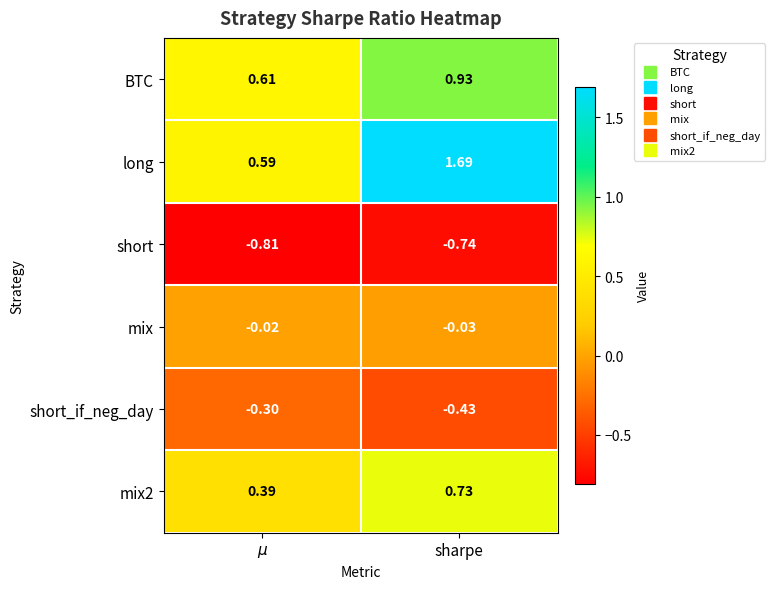

Which series has the largest total across all categories?

long